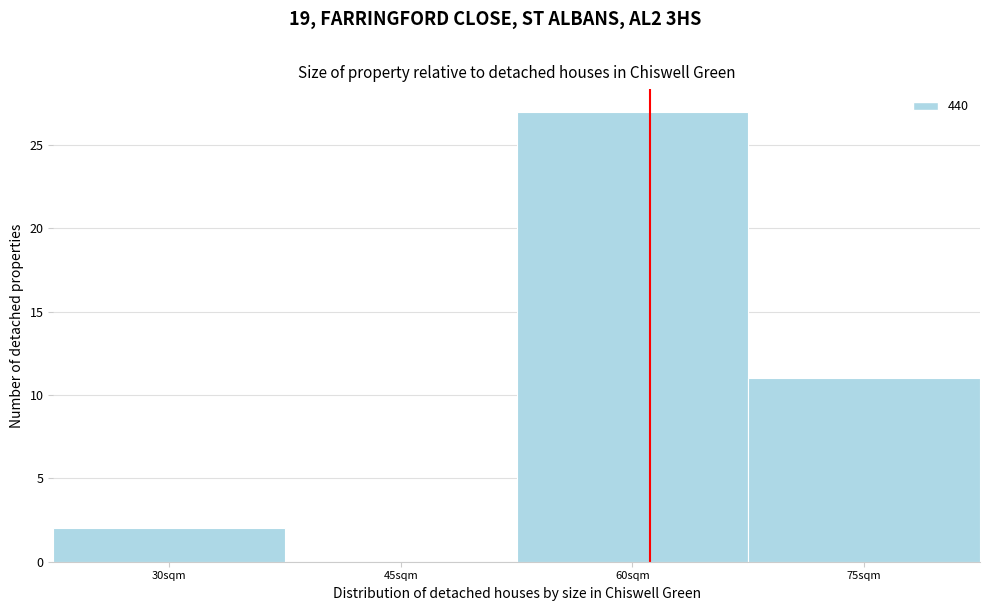

Reading right to left, list all the values displayed in this chart.

75sqm=11	60sqm=27	45sqm=0	30sqm=2